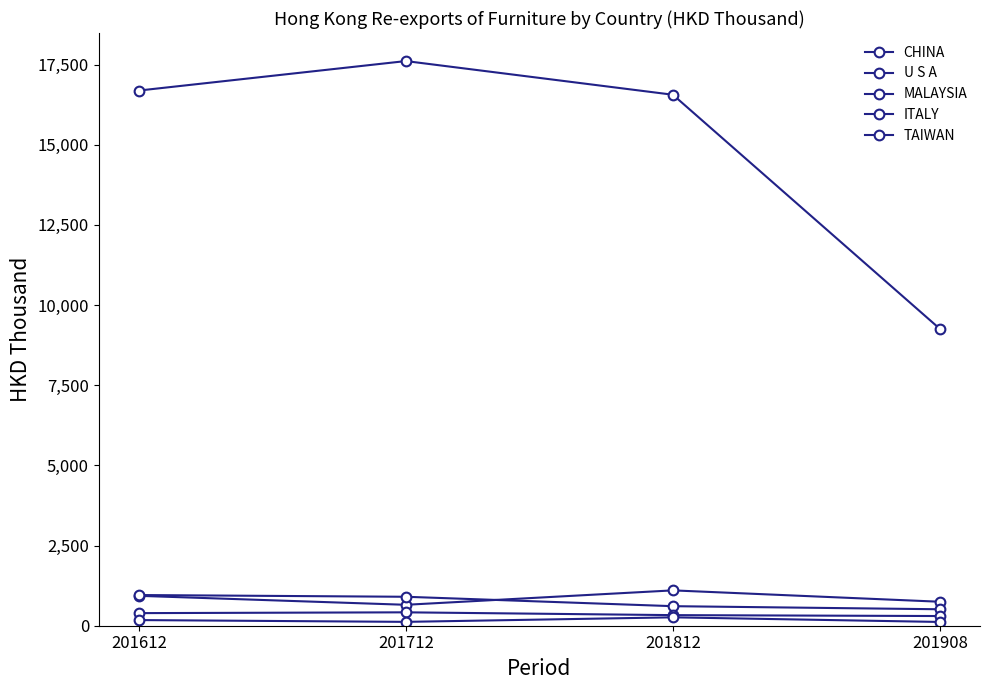

How many interior local valleys does the U S A series have?

1